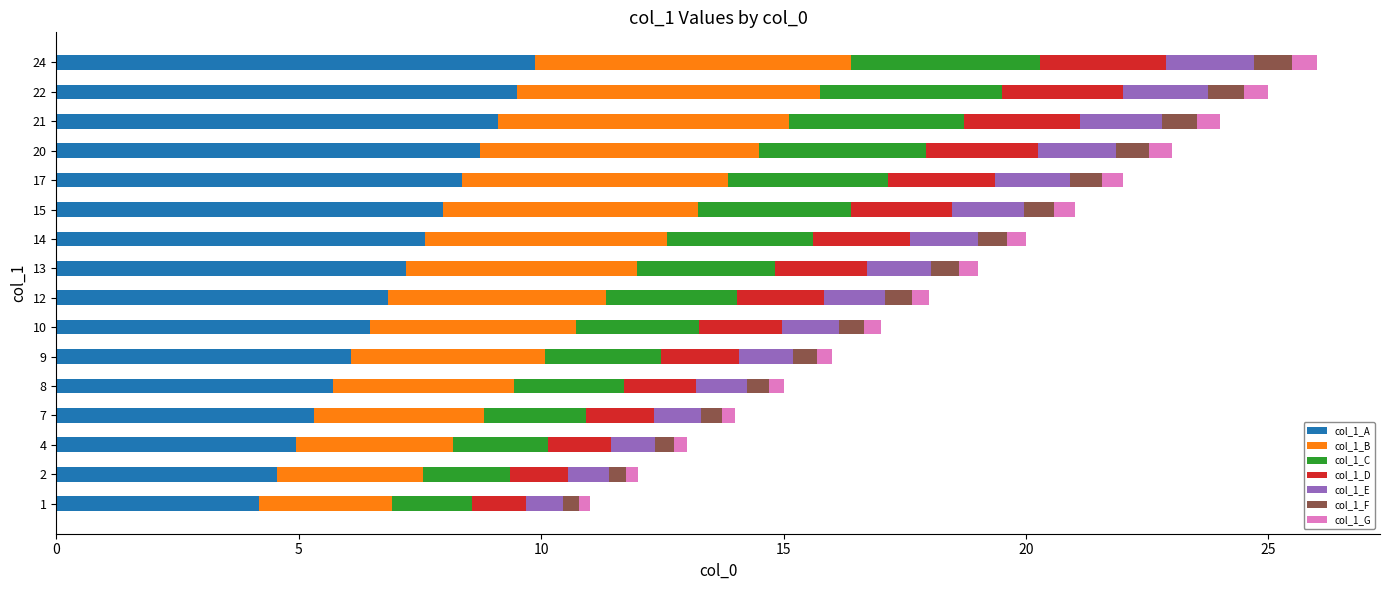

True or false: col_1_A has a value of 6.5 at 10.

True